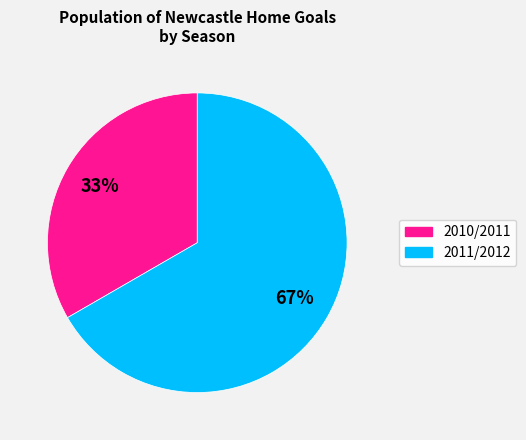

Is it true that 2010/2011 is 43% of the pie?

False